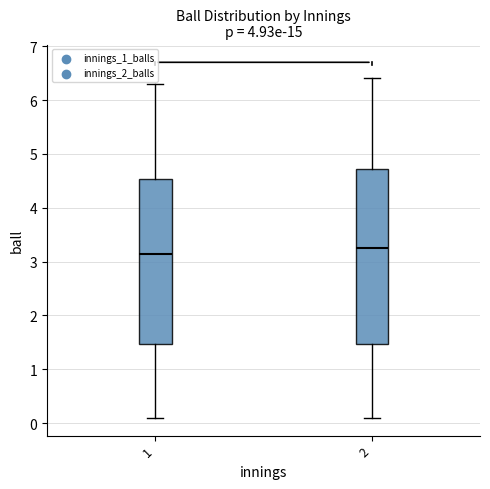

Reading left to right, transcribe this box plot: for each box, give where its median line is, the range the box spans, and where its two whiskers end, as read against the y-axis. The values are not printed on the chart, so give them approximately, as read against the axis.

1: median 3.2, box 1.5 to 4.5, whiskers 0.1 to 6.3
2: median 3.3, box 1.5 to 4.7, whiskers 0.1 to 6.4